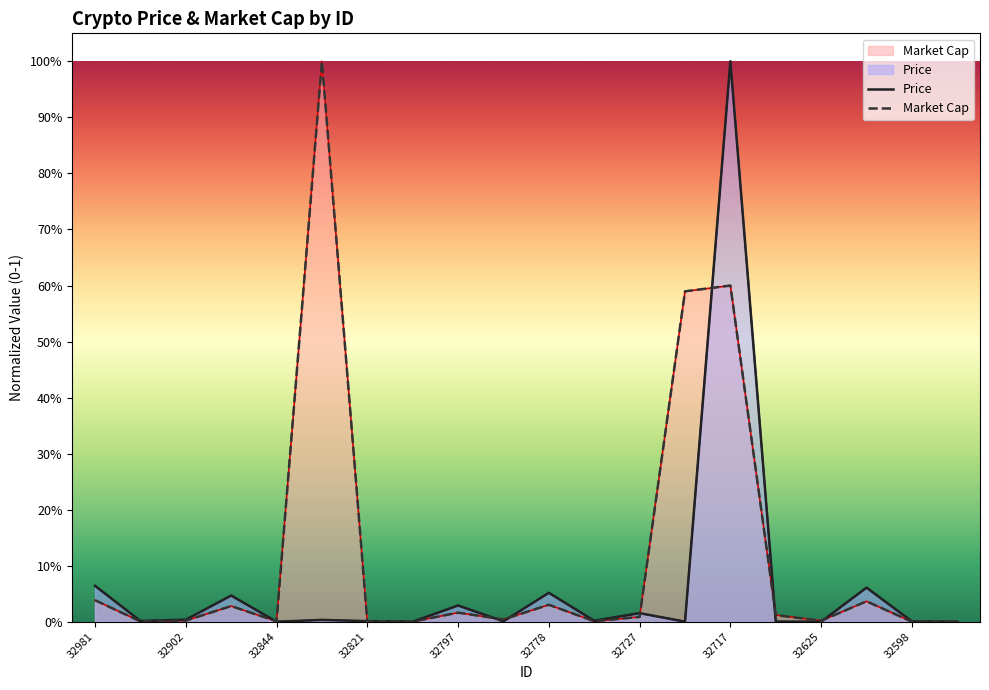

How many values in the Price series exceed 0?

19